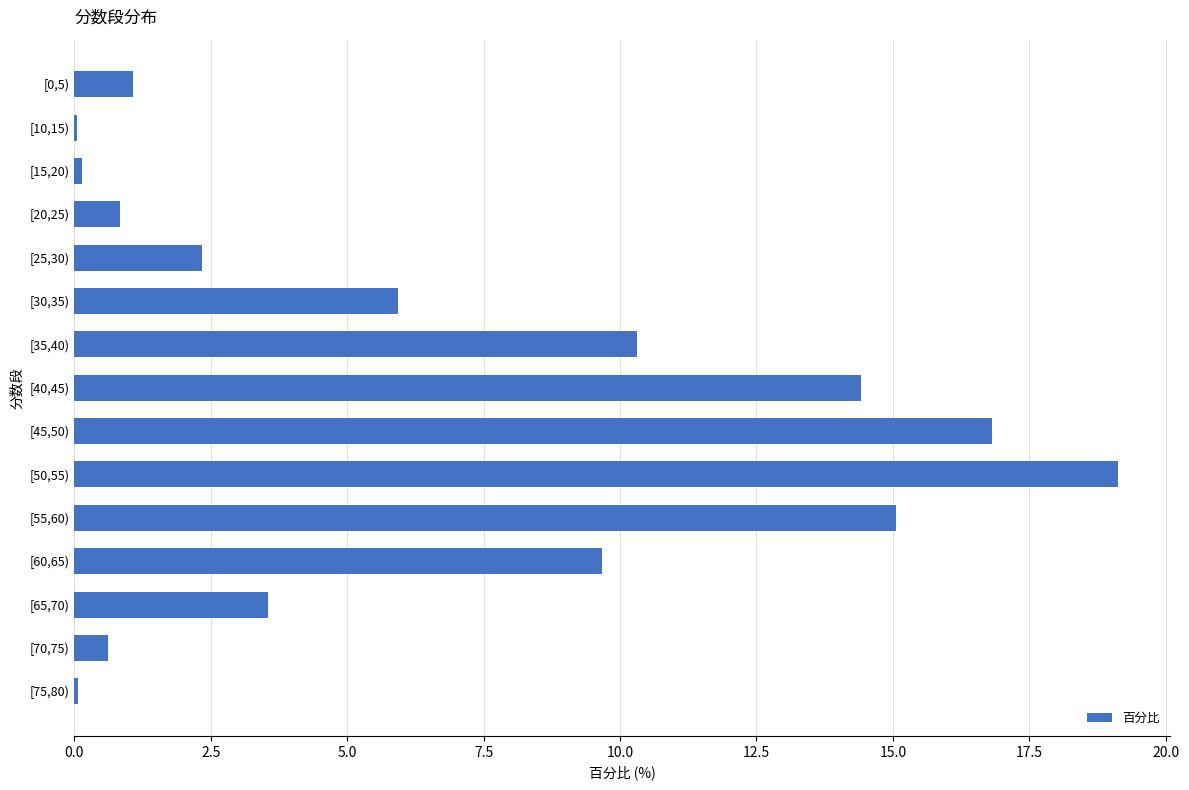

What is the change in value from [50,55) to [40,45)?

-4.7